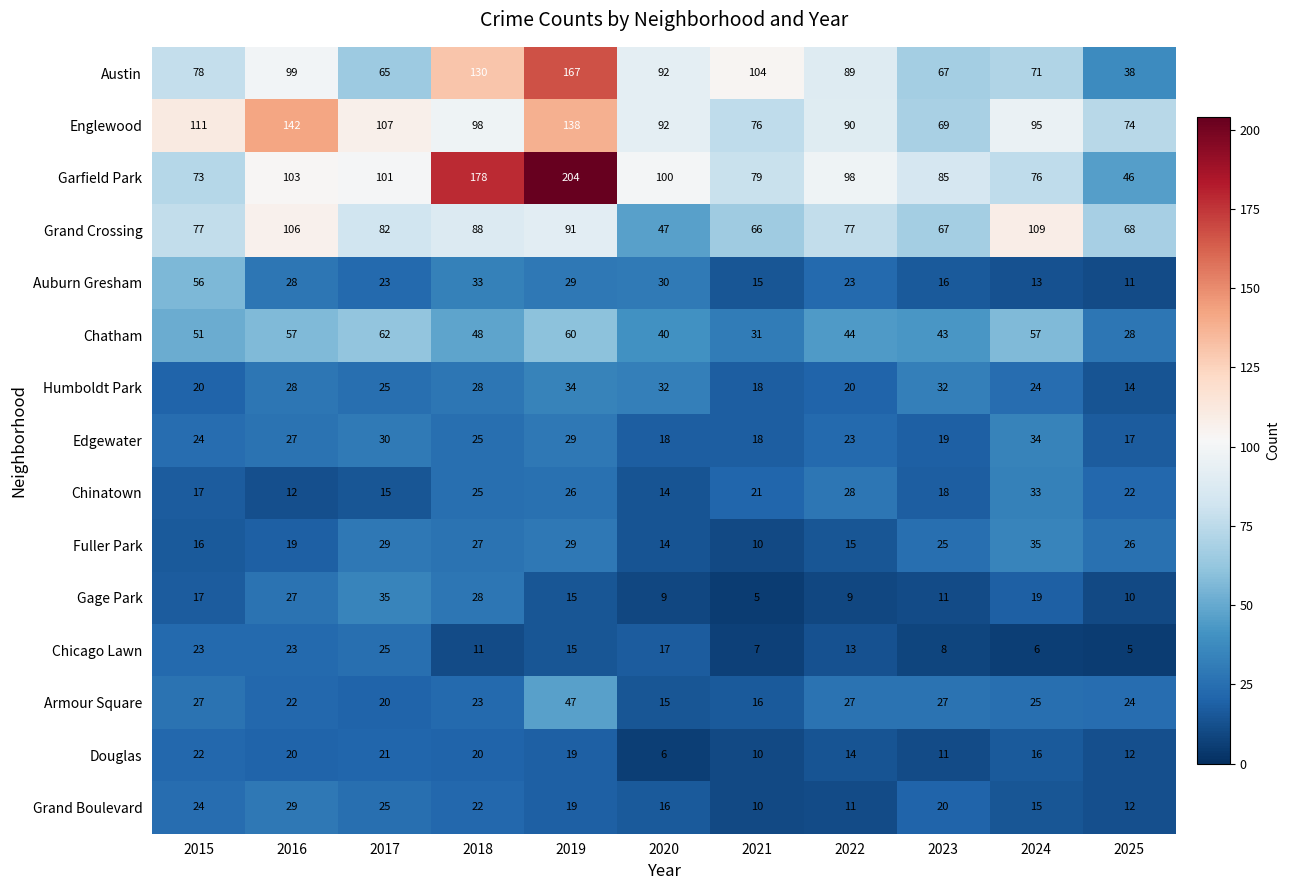

At which category does the chart reach its peak across all series?

2019